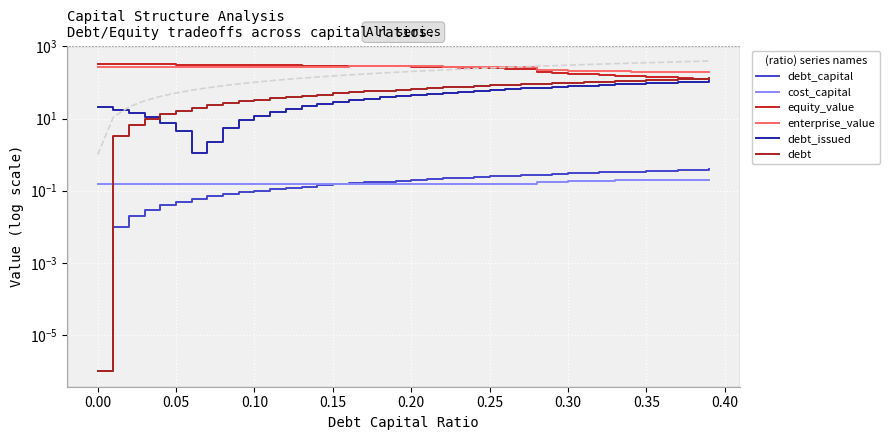

Which series has the widest spread of values?

equity_value